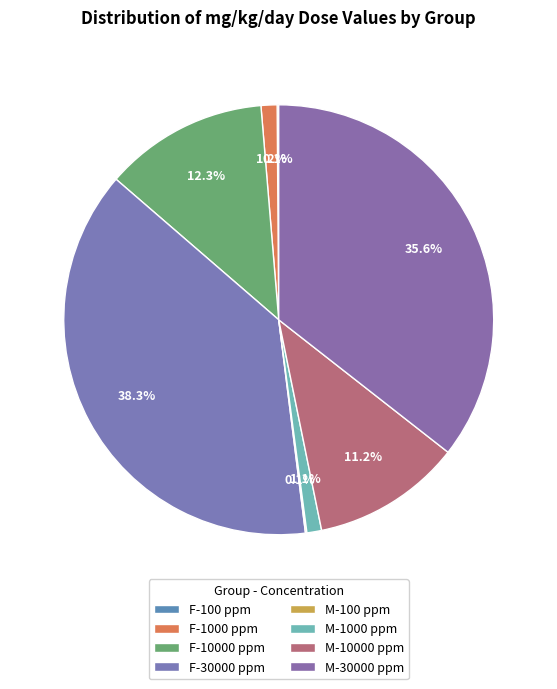

Which category has the biggest portion of the pie?

F-30000 ppm